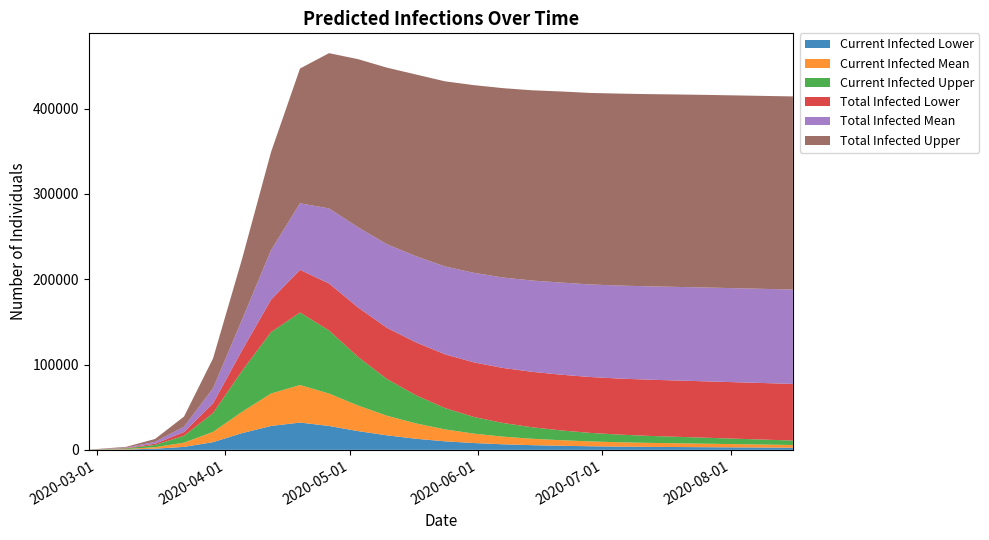

Reading left to right, extract all data points from this chart.

predicted_current_infected_lower: 2020-02-28=37	2020-03-08=433	2020-03-15=1356	2020-03-22=3483	2020-03-29=9039	2020-04-05=19579	2020-04-12=28000	2020-04-19=32000	2020-04-26=28000	2020-05-03=22000	2020-05-10=17000	2020-05-17=13000	2020-05-24=10000	2020-05-31=8000	2020-06-07=6500	2020-06-14=5500	2020-06-21=4800	2020-06-28=4200	2020-07-05=3800	2020-07-12=3500	2020-07-19=3300	2020-07-26=3100	2020-08-02=2900	2020-08-09=2700	2020-08-16=2500
predicted_current_infected_mean: 2020-02-28=37	2020-03-08=531	2020-03-15=1772	2020-03-22=4956	2020-03-29=12007	2020-04-05=25000	2020-04-12=38000	2020-04-19=44000	2020-04-26=38000	2020-05-03=30000	2020-05-10=23000	2020-05-17=18000	2020-05-24=14000	2020-05-31=11000	2020-06-07=9000	2020-06-14=7500	2020-06-21=6500	2020-06-28=5700	2020-07-05=5100	2020-07-12=4700	2020-07-19=4400	2020-07-26=4100	2020-08-02=3800	2020-08-09=3500	2020-08-16=3200
predicted_current_infected_upper: 2020-02-28=56	2020-03-08=795	2020-03-15=2643	2020-03-22=8086	2020-03-29=22063	2020-04-05=48000	2020-04-12=72000	2020-04-19=85000	2020-04-26=74000	2020-05-03=57000	2020-05-10=43000	2020-05-17=33000	2020-05-24=25000	2020-05-31=19500	2020-06-07=16000	2020-06-14=13500	2020-06-21=11500	2020-06-28=10000	2020-07-05=9000	2020-07-12=8200	2020-07-19=7600	2020-07-26=7000	2020-08-02=6400	2020-08-09=5800	2020-08-16=5200
predicted_total_infected_lower: 2020-02-28=37	2020-03-08=433	2020-03-15=1430	2020-03-22=4345	2020-03-29=11379	2020-04-05=24000	2020-04-12=38000	2020-04-19=50000	2020-04-26=55000	2020-05-03=58000	2020-05-10=60000	2020-05-17=62000	2020-05-24=63000	2020-05-31=64000	2020-06-07=64500	2020-06-14=65000	2020-06-21=65300	2020-06-28=65500	2020-07-05=65700	2020-07-12=65900	2020-07-19=66000	2020-07-26=66100	2020-08-02=66200	2020-08-09=66300	2020-08-16=66400
predicted_total_infected_mean: 2020-02-28=37	2020-03-08=531	2020-03-15=2218	2020-03-22=6320	2020-03-29=17642	2020-04-05=36000	2020-04-12=58000	2020-04-19=78000	2020-04-26=88000	2020-05-03=94000	2020-05-10=98000	2020-05-17=101000	2020-05-24=103000	2020-05-31=105000	2020-06-07=106000	2020-06-14=107000	2020-06-21=108000	2020-06-28=108500	2020-07-05=109000	2020-07-12=109400	2020-07-19=109700	2020-07-26=110000	2020-08-02=110200	2020-08-09=110400	2020-08-16=110600
predicted_total_infected_upper: 2020-02-28=56	2020-03-08=795	2020-03-15=3325	2020-03-22=11854	2020-03-29=35000	2020-04-05=71000	2020-04-12=115000	2020-04-19=158000	2020-04-26=182000	2020-05-03=197000	2020-05-10=207000	2020-05-17=213000	2020-05-24=217000	2020-05-31=220000	2020-06-07=222000	2020-06-14=223000	2020-06-21=224000	2020-06-28=224500	2020-07-05=225000	2020-07-12=225300	2020-07-19=225600	2020-07-26=225800	2020-08-02=226000	2020-08-09=226200	2020-08-16=226400